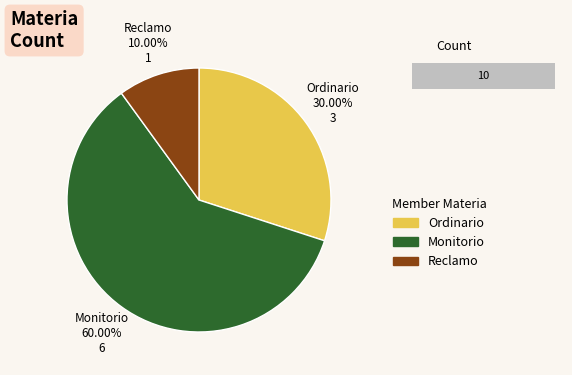

The Ordinario slice represents 15% of the pie. True or false?

False